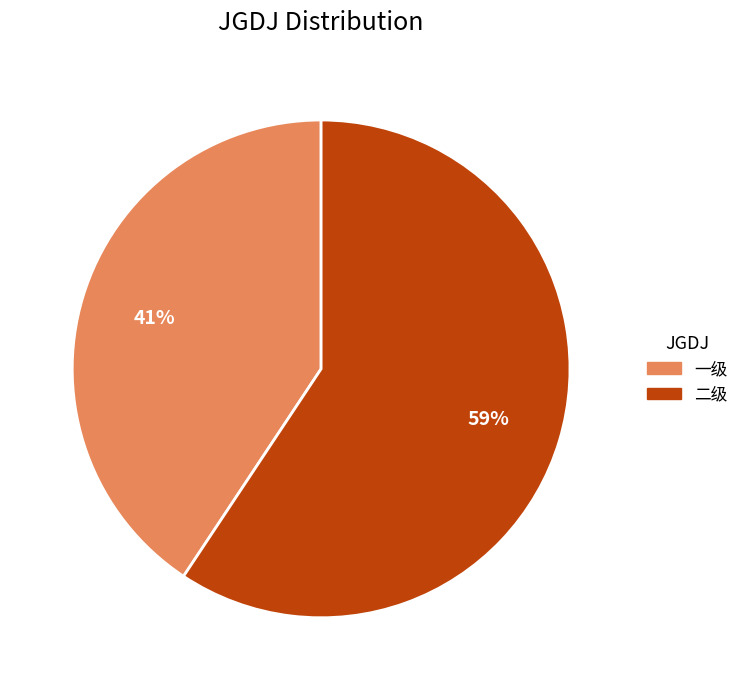

Which has a higher value, 一级 or 二级?

二级